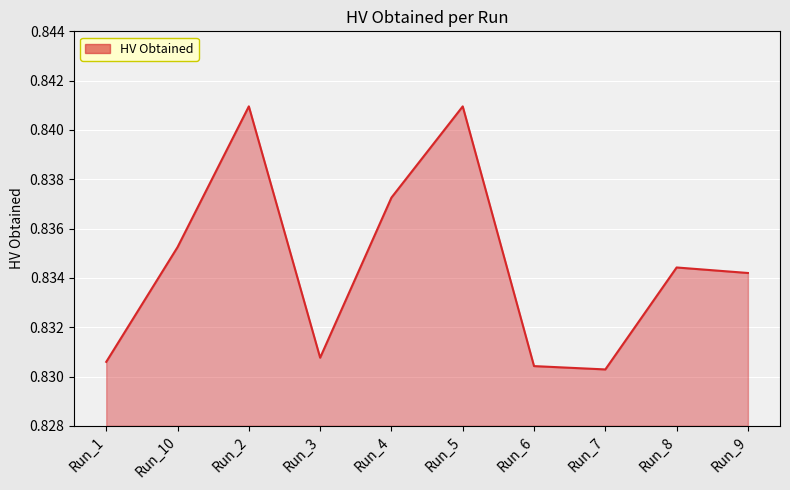

What position from the right is Run_2?

8